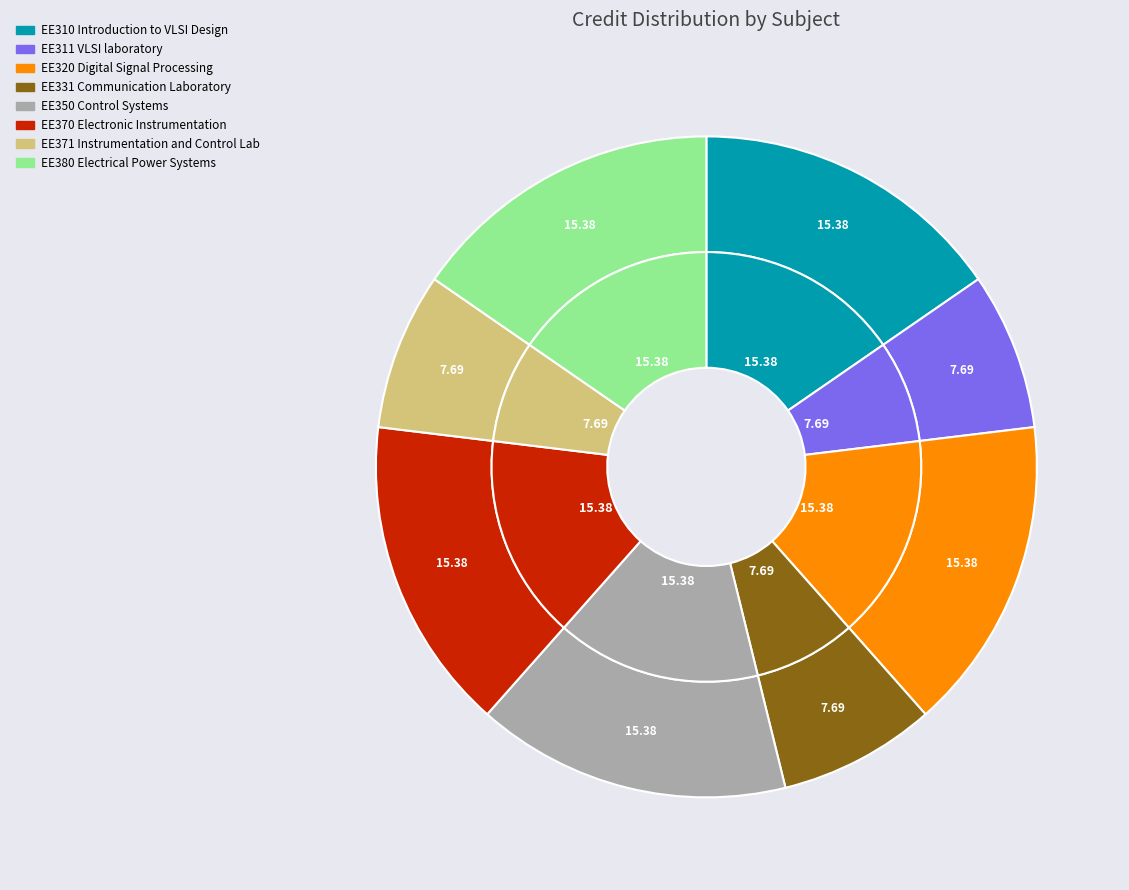

To the nearest percent, what is the average slice percentage?

12%